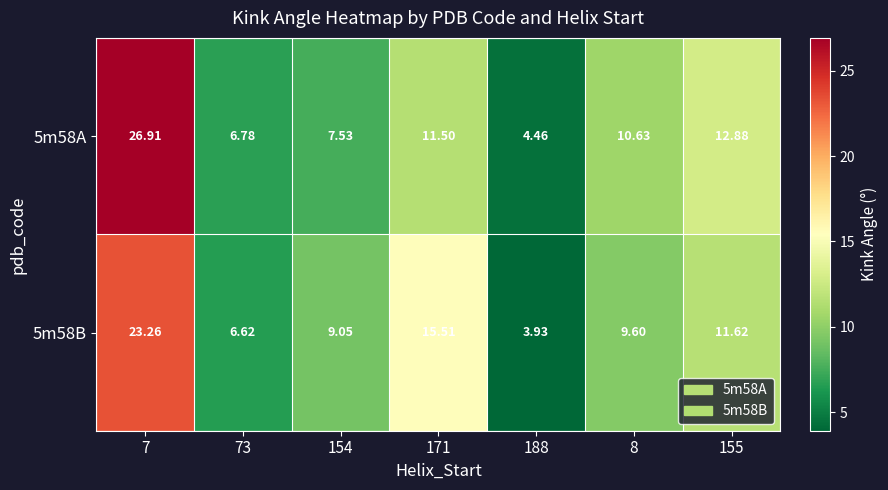

How many values in the 5m58B series are below 9?

2